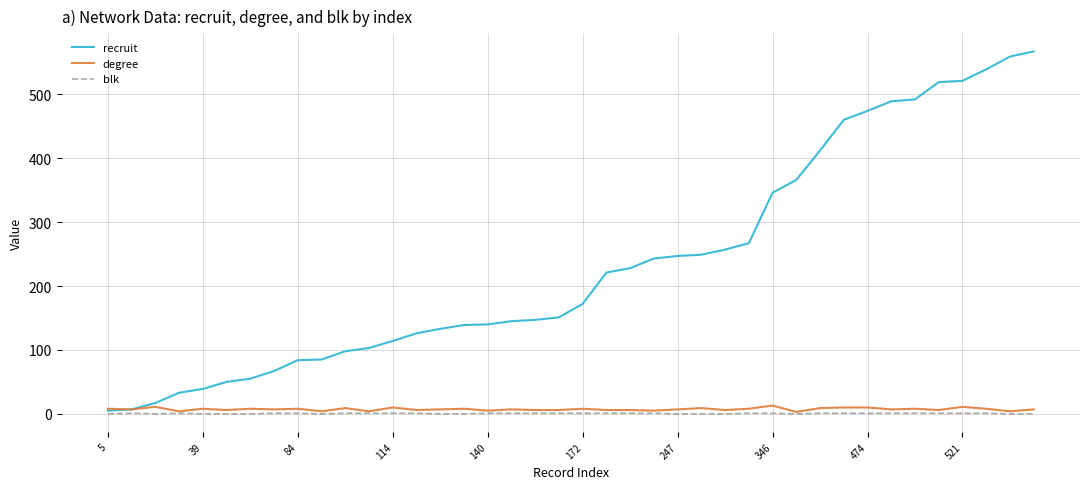

Which series has the largest total across all categories?

recruit